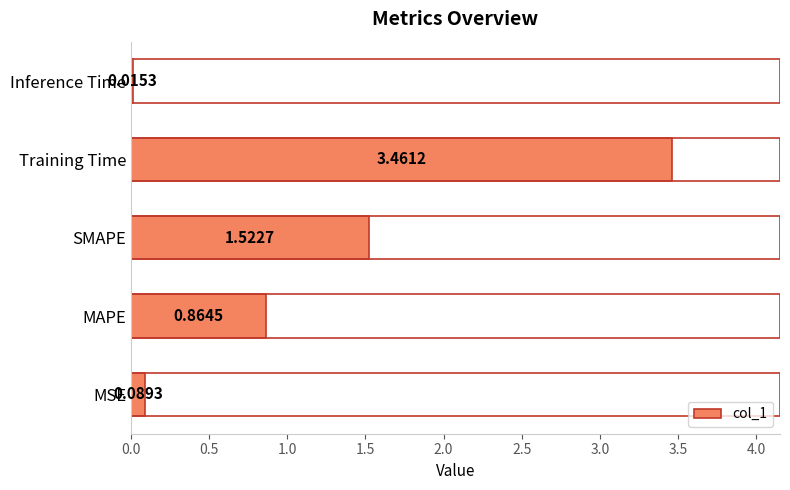

What is the difference between the maximum and minimum values?

3.4